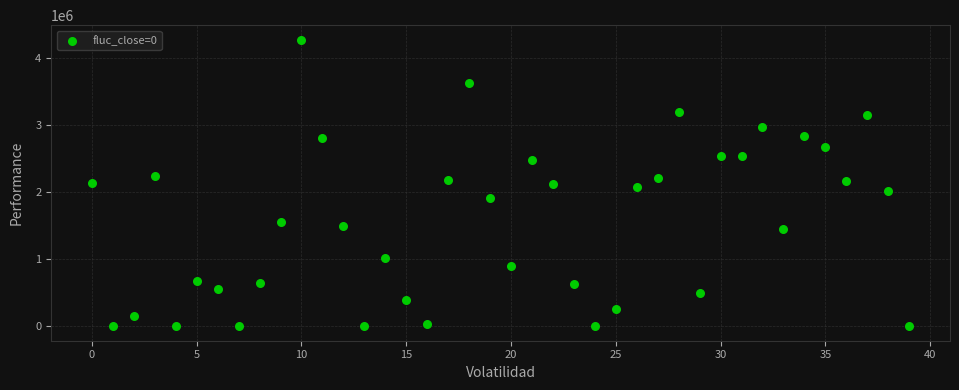

What is the range of Y values (max minus min)?

4275686.7